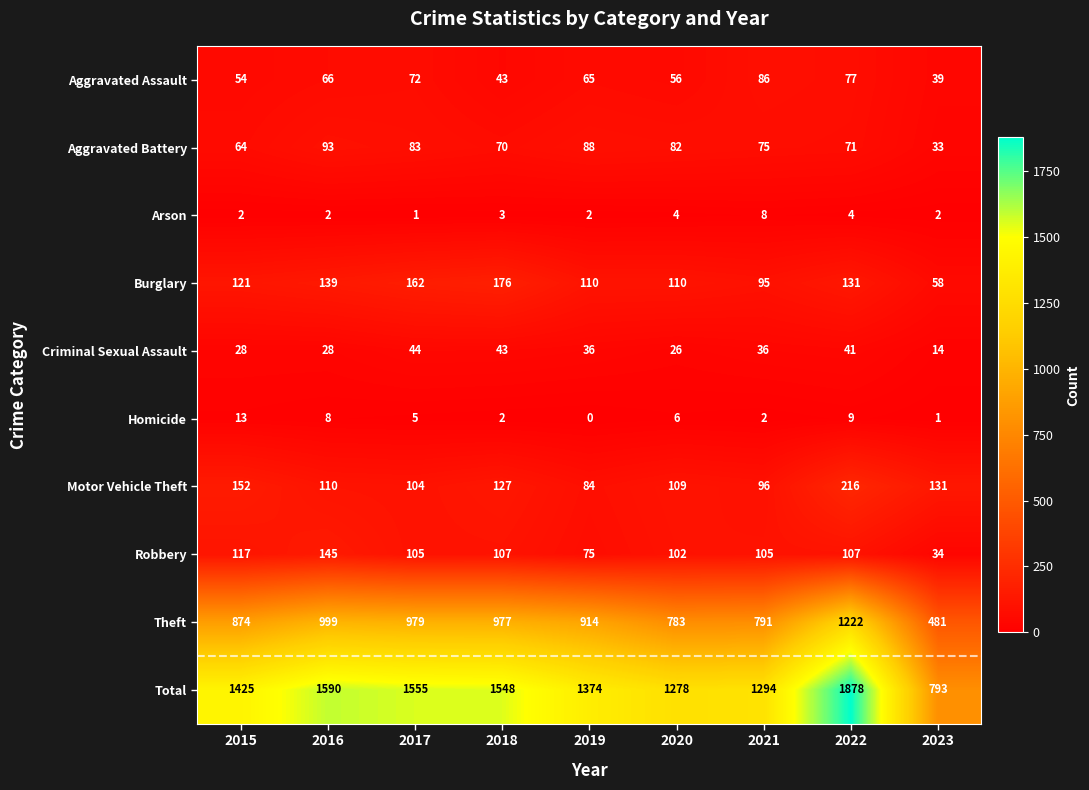

What is the lowest value of the Robbery series?

34